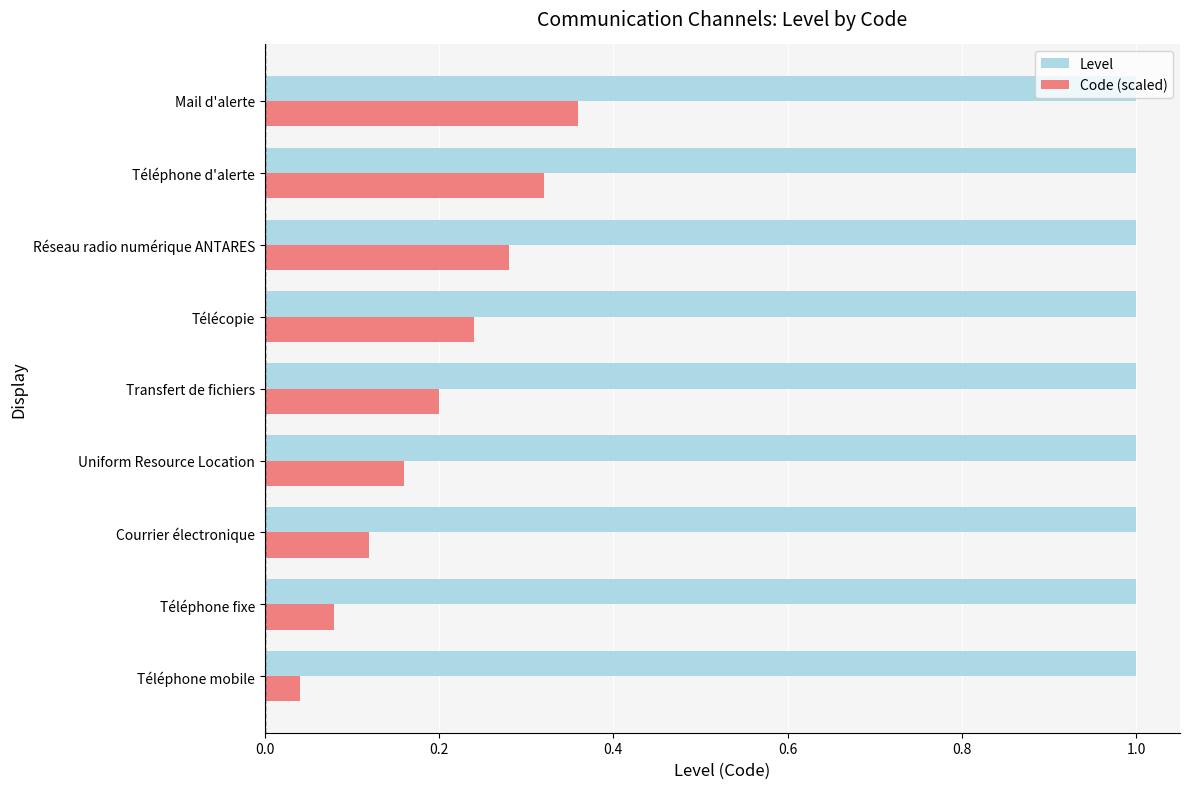

What is the highest value of the Level series?

1.0